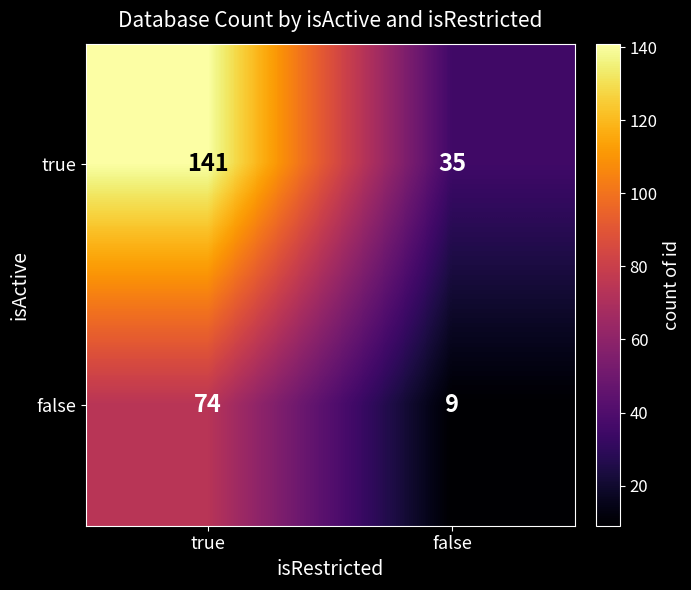

Reading left to right, transcribe all the data shown in this chart.

true: 141	35
false: 74	9